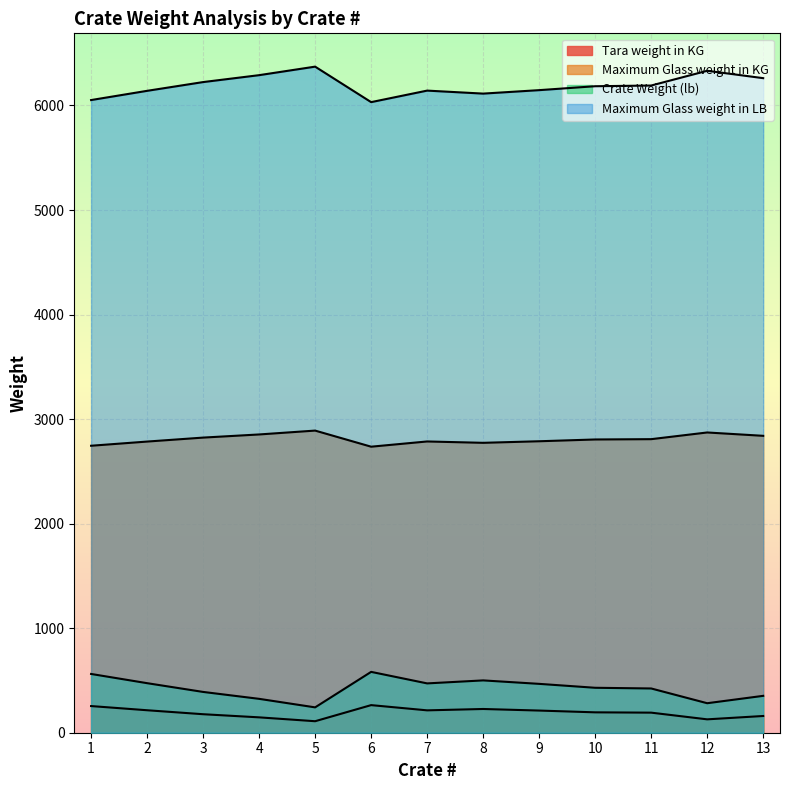

At 12, list the series in order from largest to smallest.

Maximum Glass weight in LB, Maximum Glass weight in KG, Crate Weight (lb), Tara weight in KG